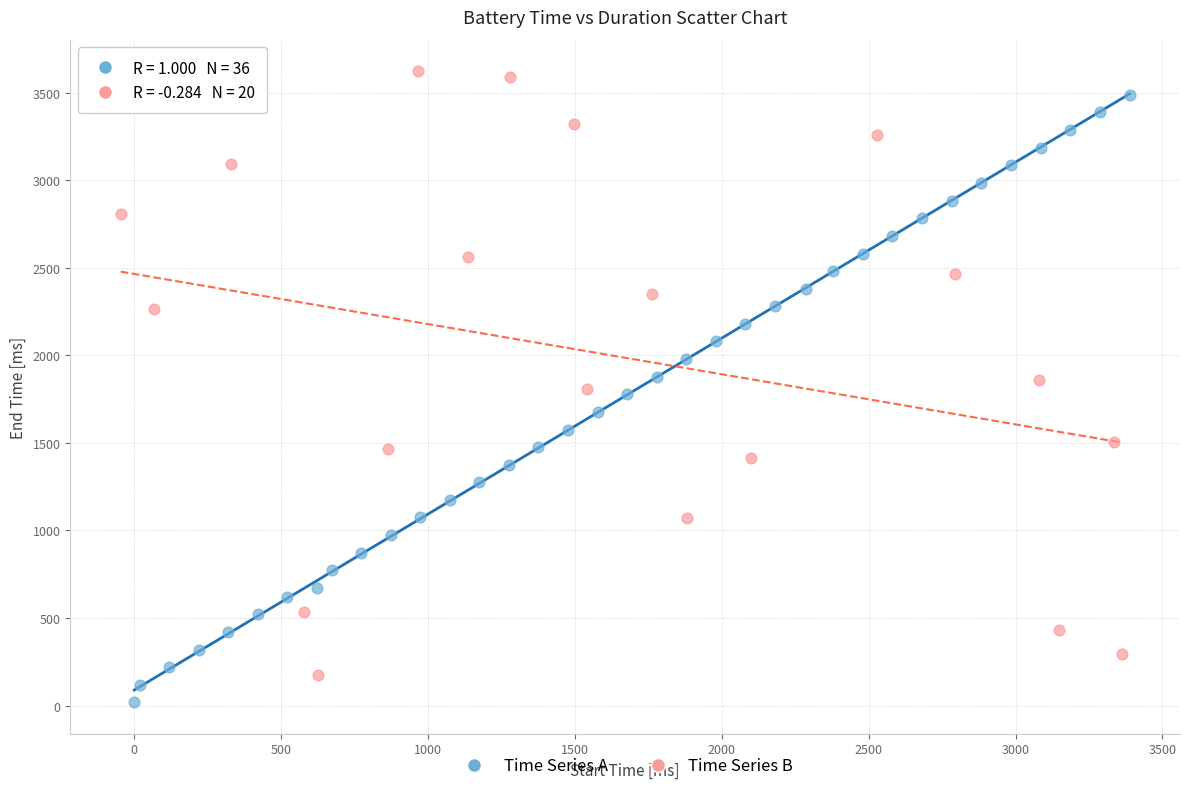

What are all the series names shown in the legend?

Time Series A, Time Series B